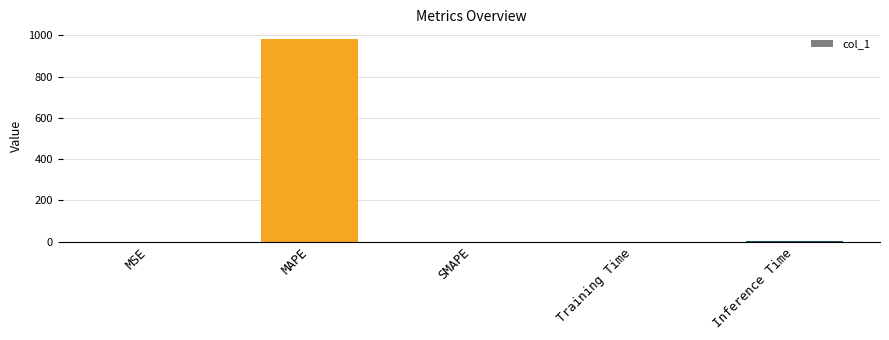

Which label corresponds to the largest value in the chart?

MAPE